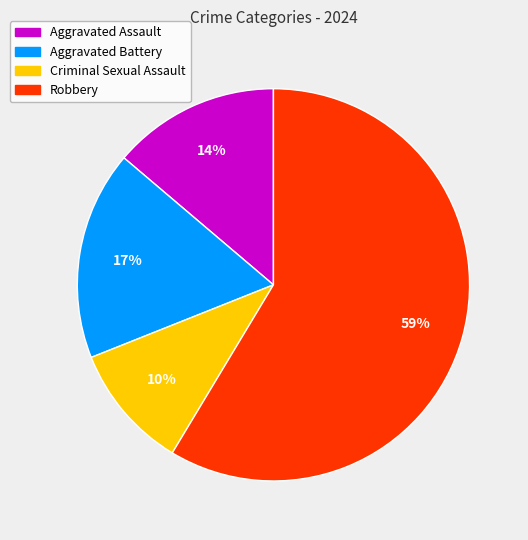

Rank the categories by value from lowest to highest.

Criminal Sexual Assault, Aggravated Assault, Aggravated Battery, Robbery